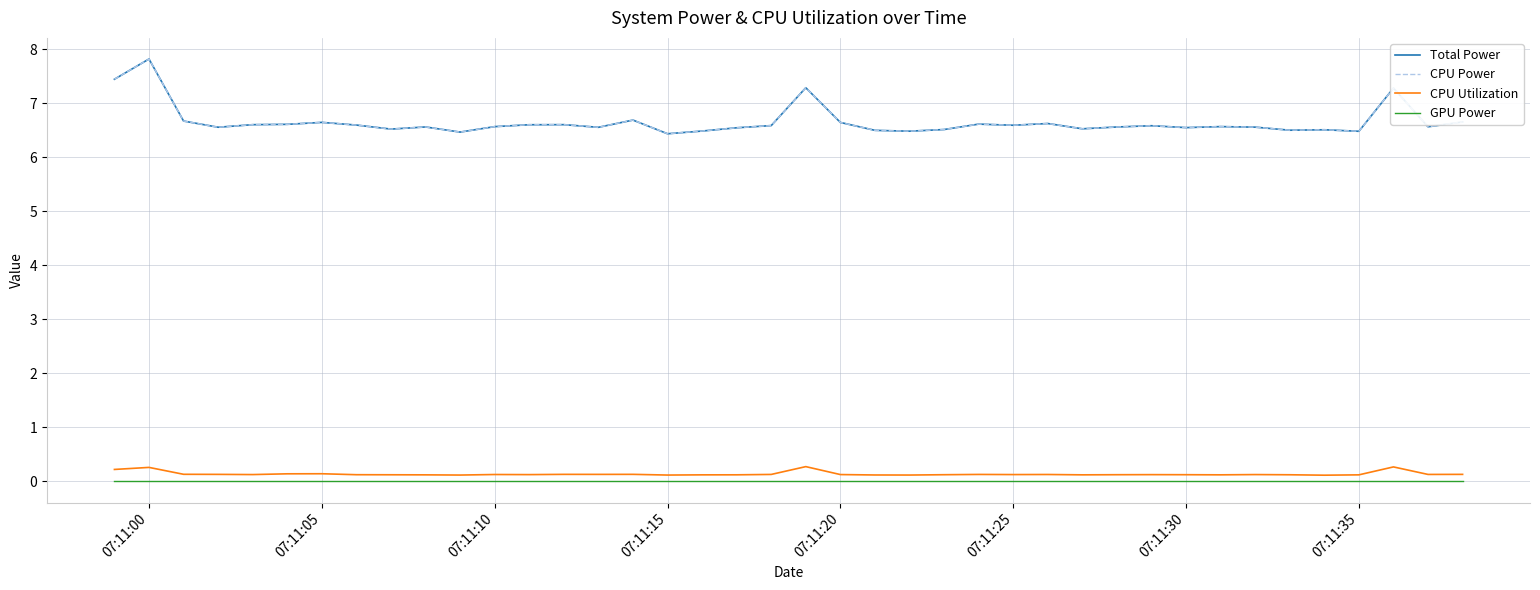

Is this an area chart (filled region under the line)?

No